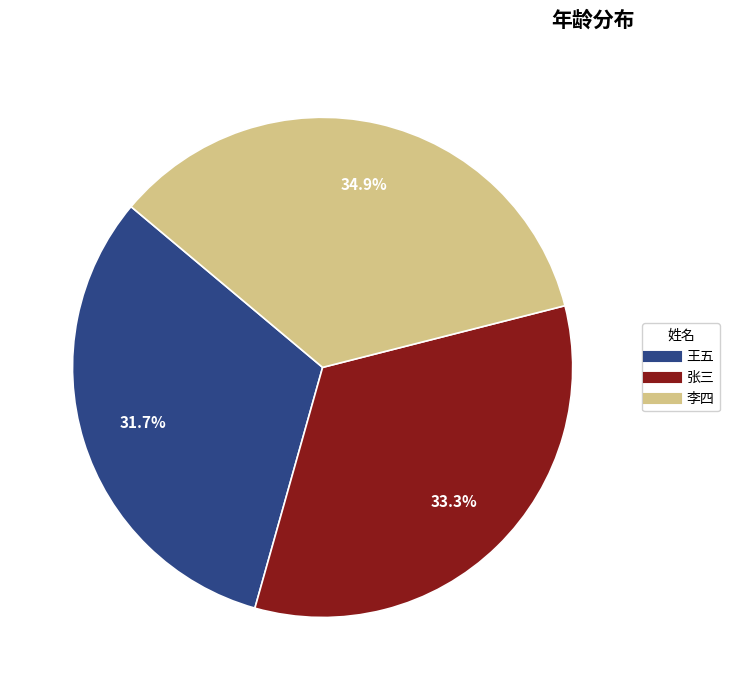

Between 张三 and 王五, which is larger?

张三